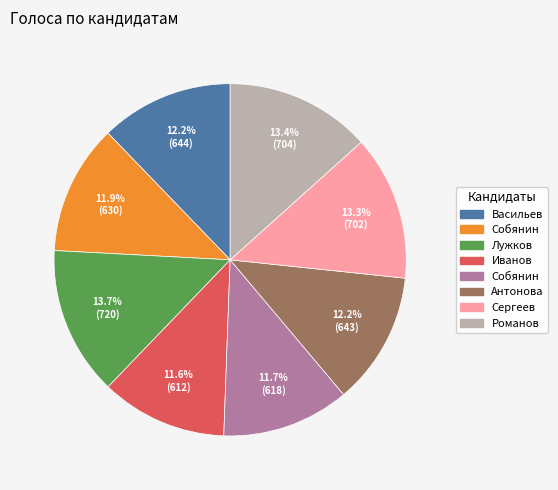

Is there any slice that represents more than half of the pie?

No